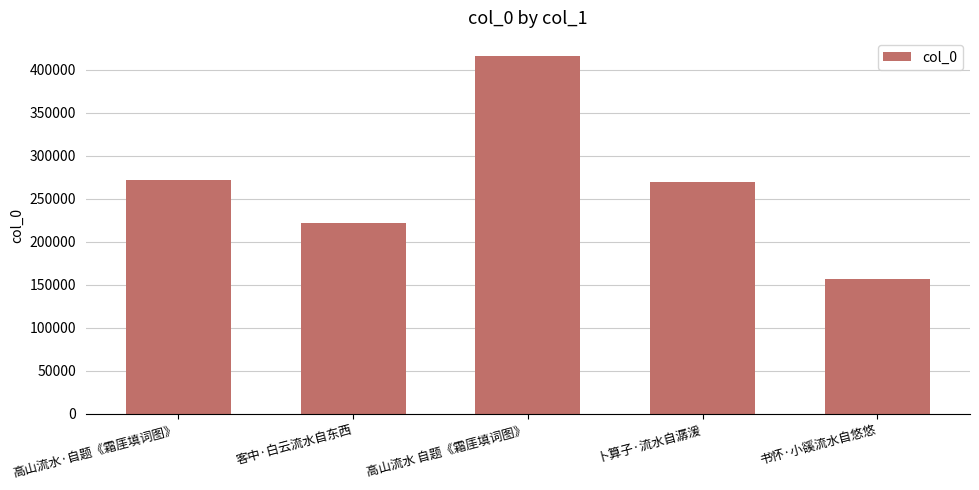

What is the sum of the values at 高山流水 自题《霜厓填词图》 and 高山流水·自题《霜厓填词图》?

687792